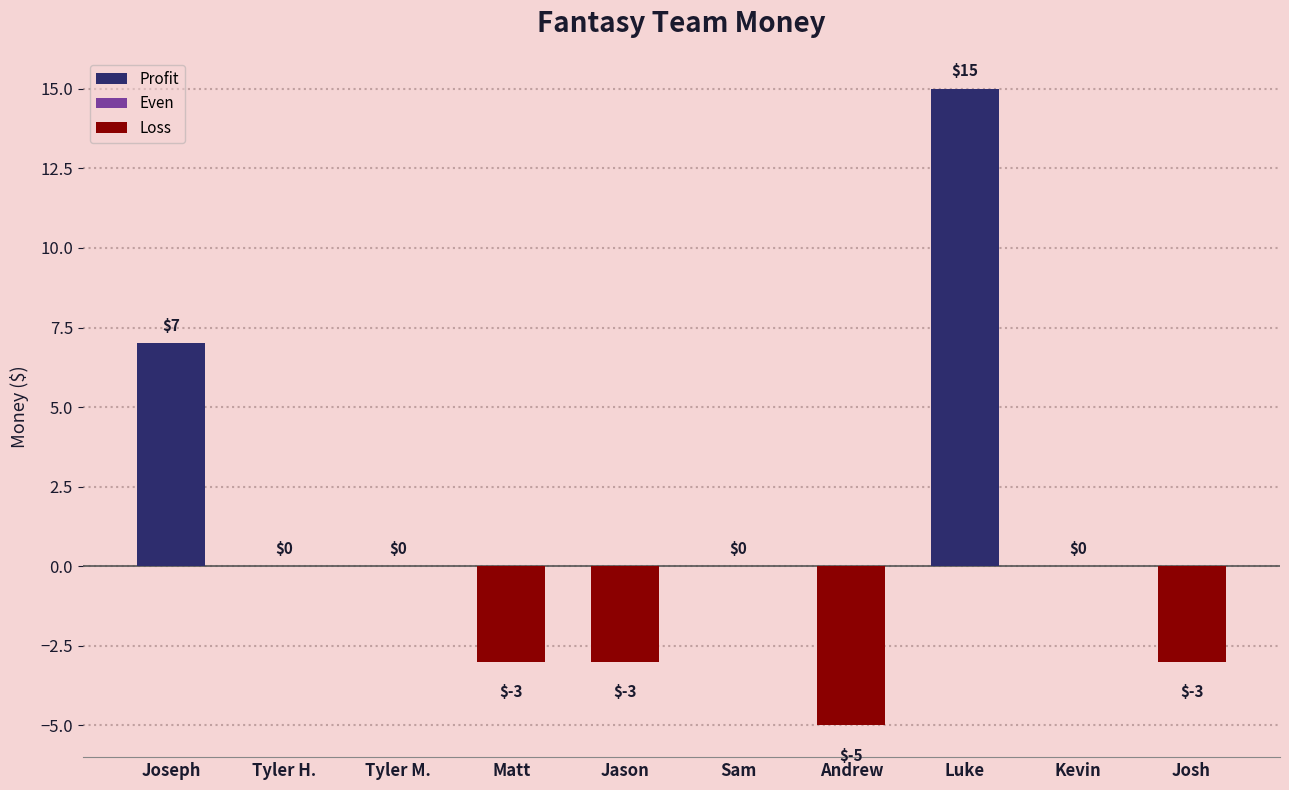

What is the approximate value at Luke?

15